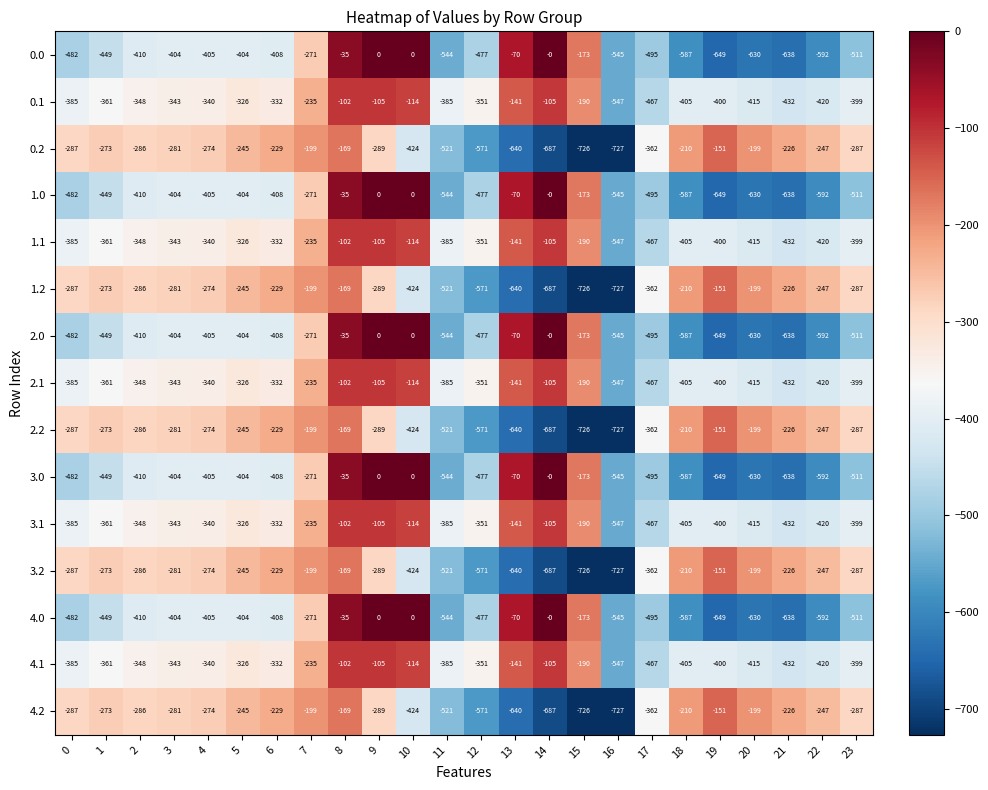

Which category has the lowest value across all series?

16